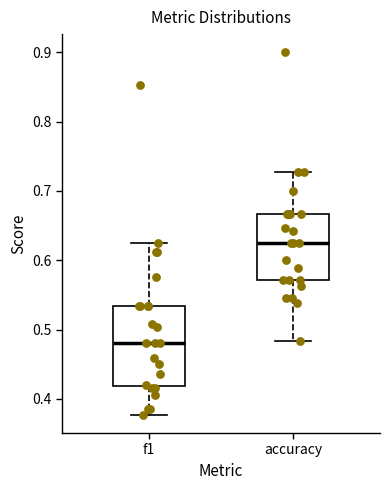

Where does the upper whisker of the box for f1 end on the y-axis? The values are not printed on the chart, so give them approximately, as read against the axis.

0.63